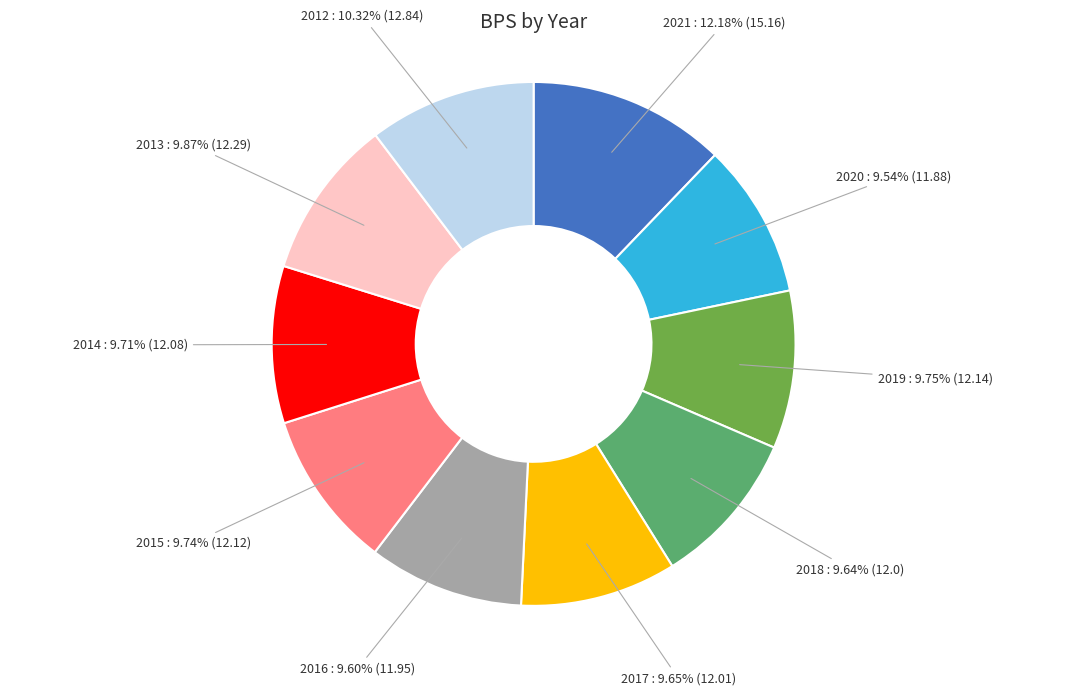

How much of the chart is everything except 2019?

90.2%